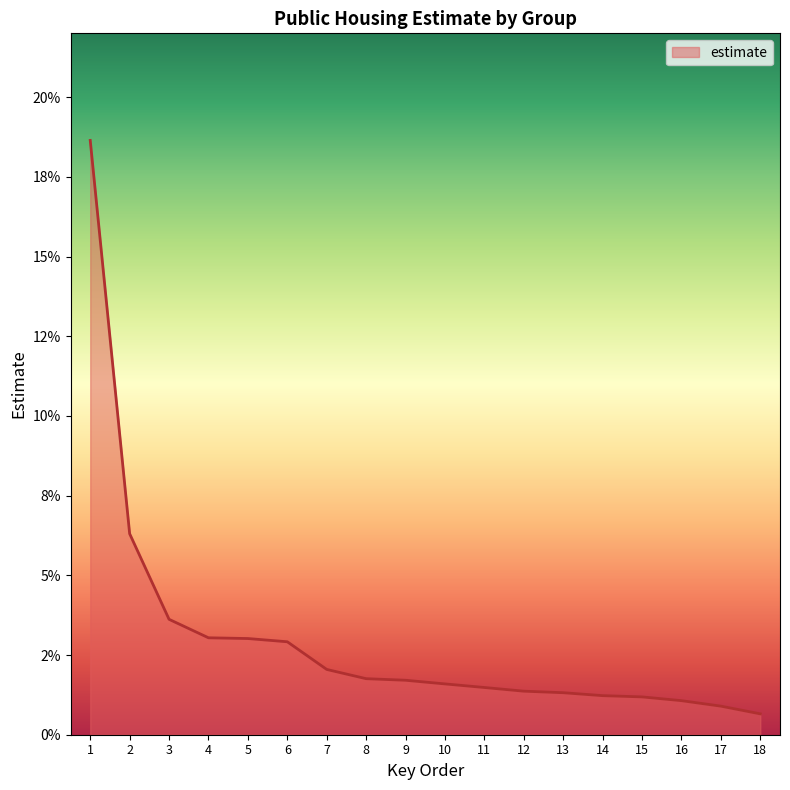

The chart shows a value of 0.2 at 1. True or false?

True